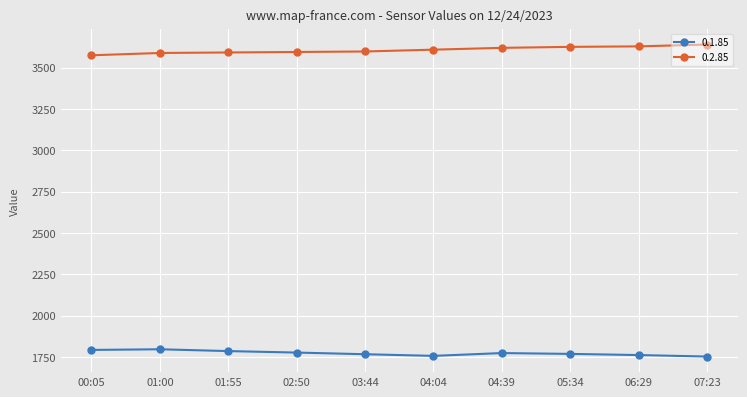

Is it true that 0.2.85 equals 3626 at 05:34?

True